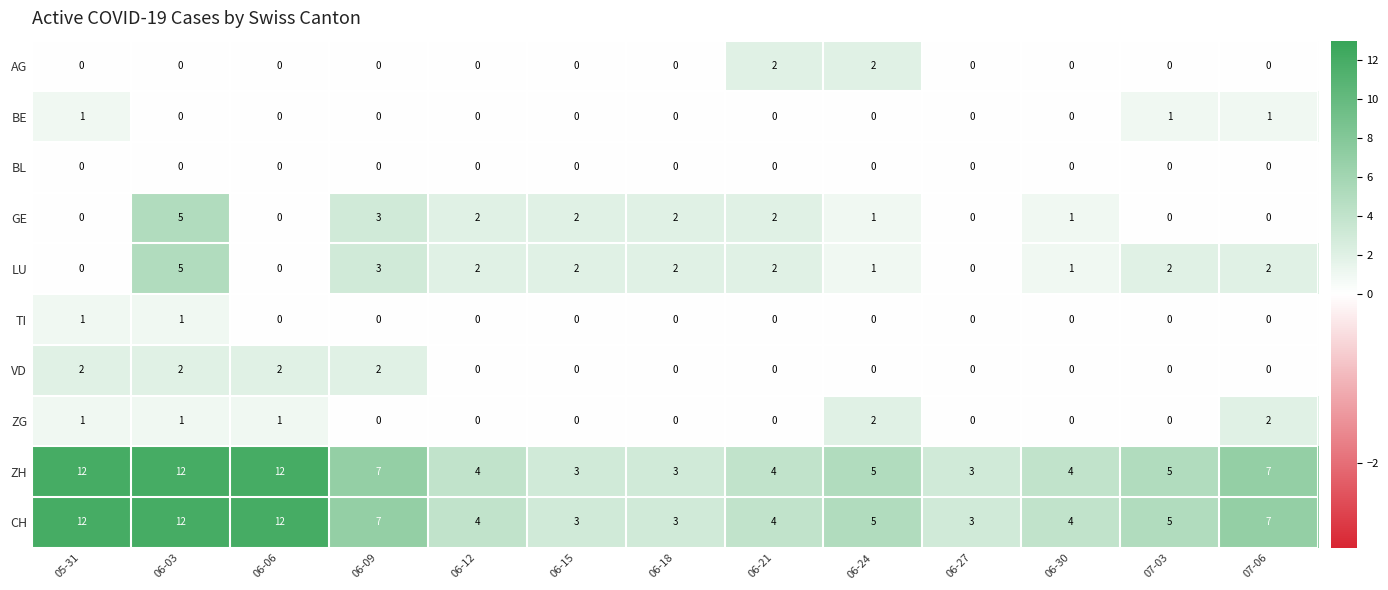

At which label does ZH first exceed 5?

05-31